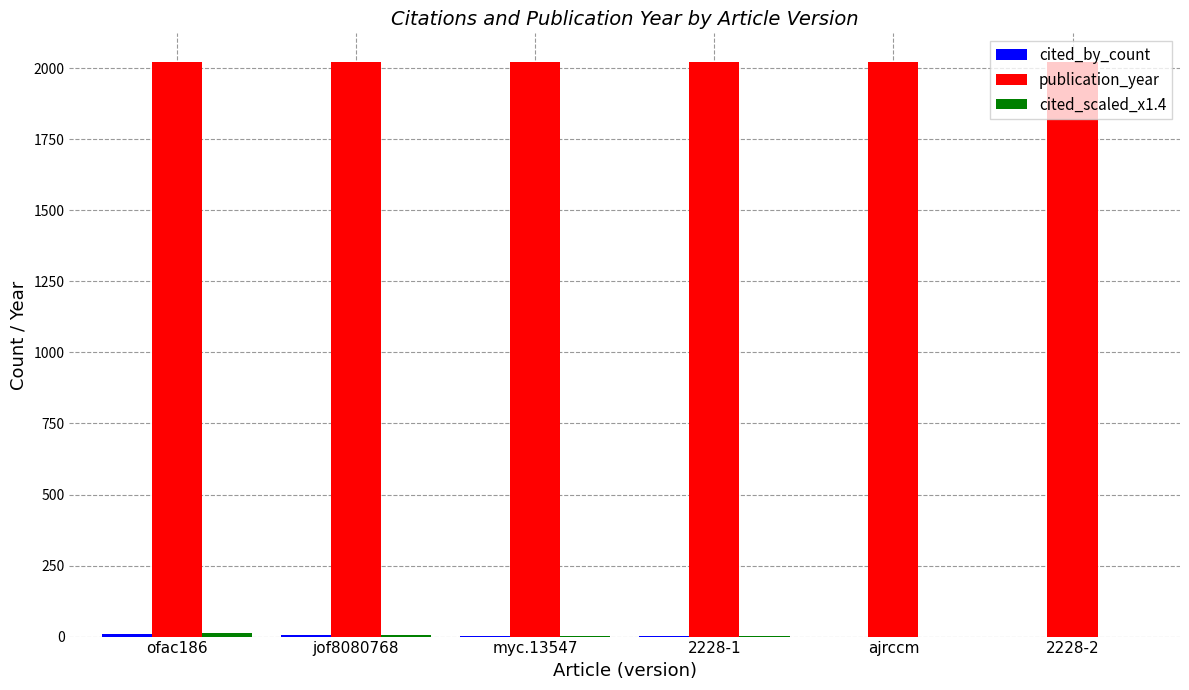

The publication_year series shows 2022.0 at ajrccm. True or false?

True